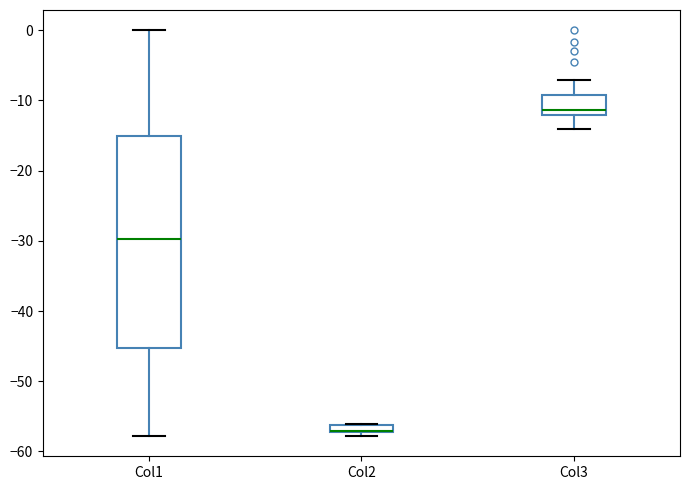

Where is the lower edge of the box for Col1 on the y-axis? The values are not printed on the chart, so give them approximately, as read against the axis.

-45